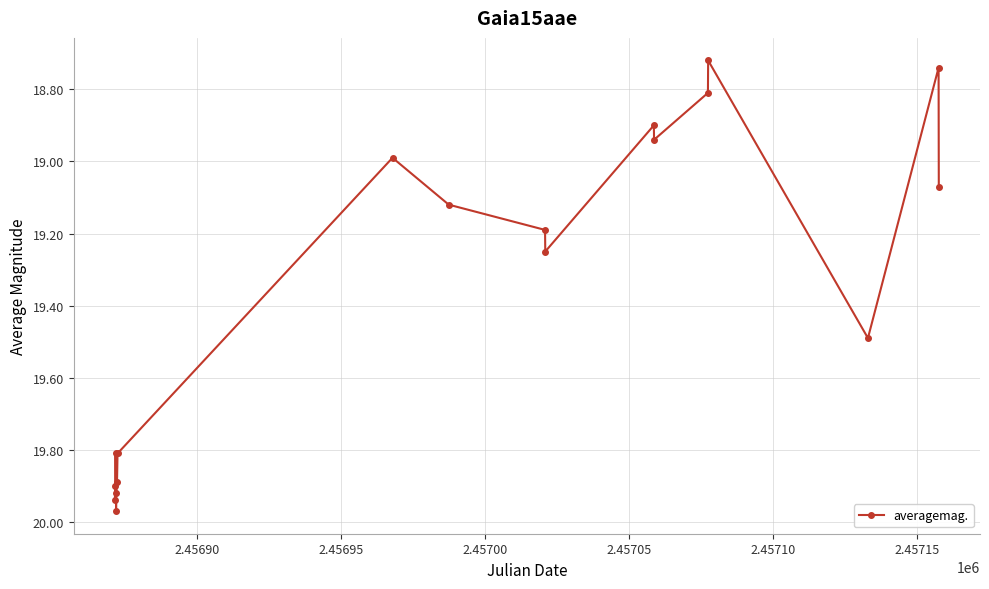

What is the value of the 3rd point from the left?

19.8